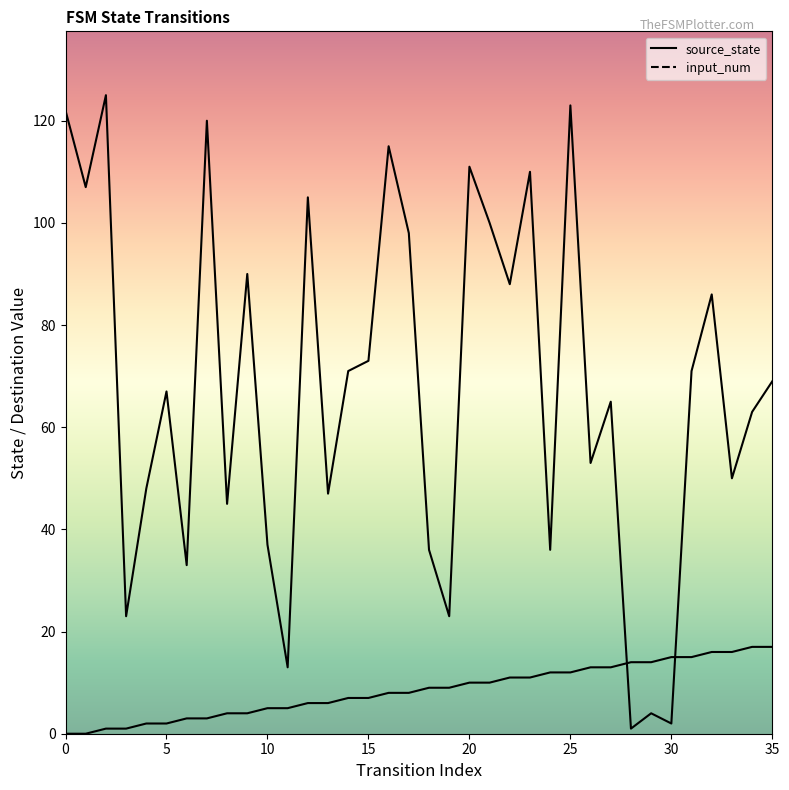

Which series has the largest total across all categories?

input_num